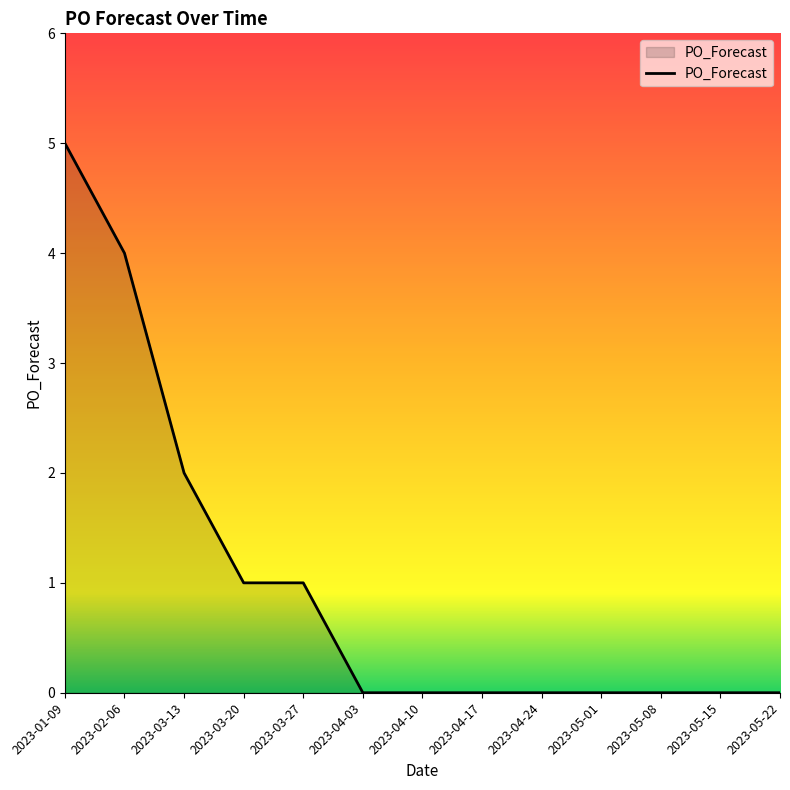

Reading left to right, what are all the values shown in this chart?

2023-01-09=5	2023-02-06=4	2023-03-13=2	2023-03-20=1	2023-03-27=1	2023-04-03=0	2023-04-10=0	2023-04-17=0	2023-04-24=0	2023-05-01=0	2023-05-08=0	2023-05-15=0	2023-05-22=0